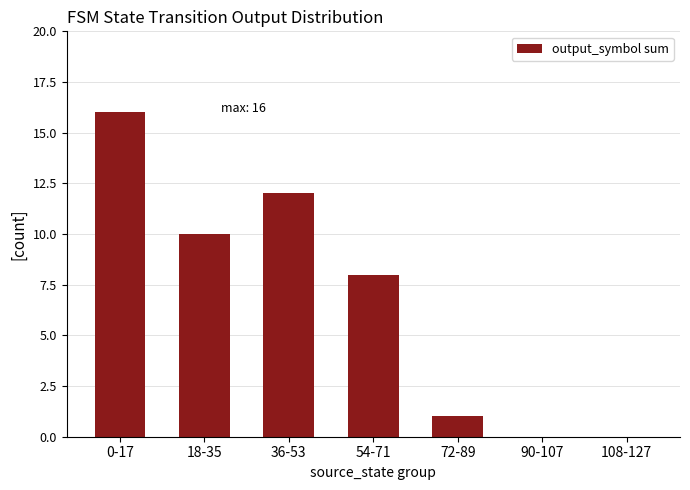

Which has a higher value, 108-127 or 72-89?

72-89